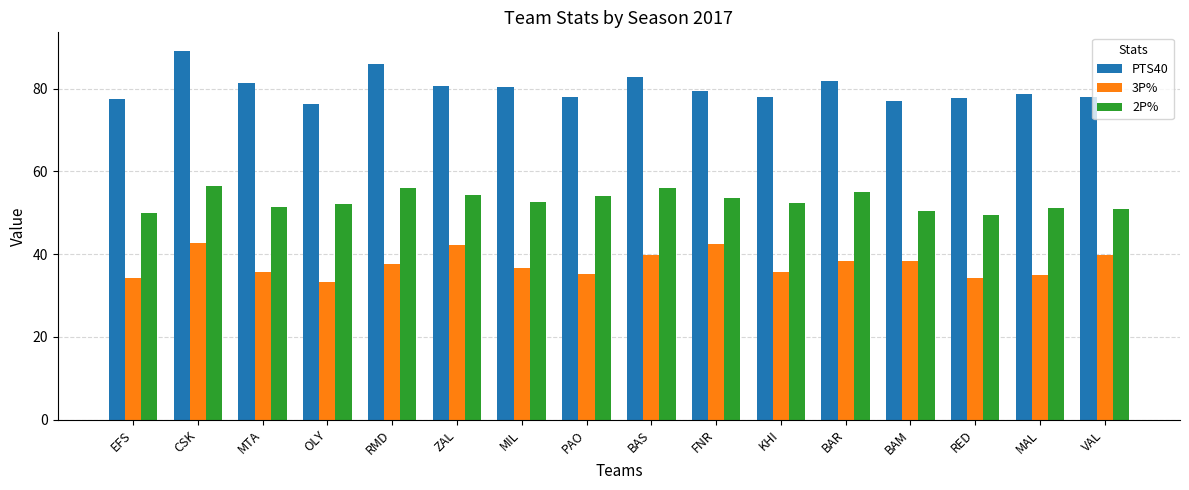

At how many categories does at least one series exceed 73?

16